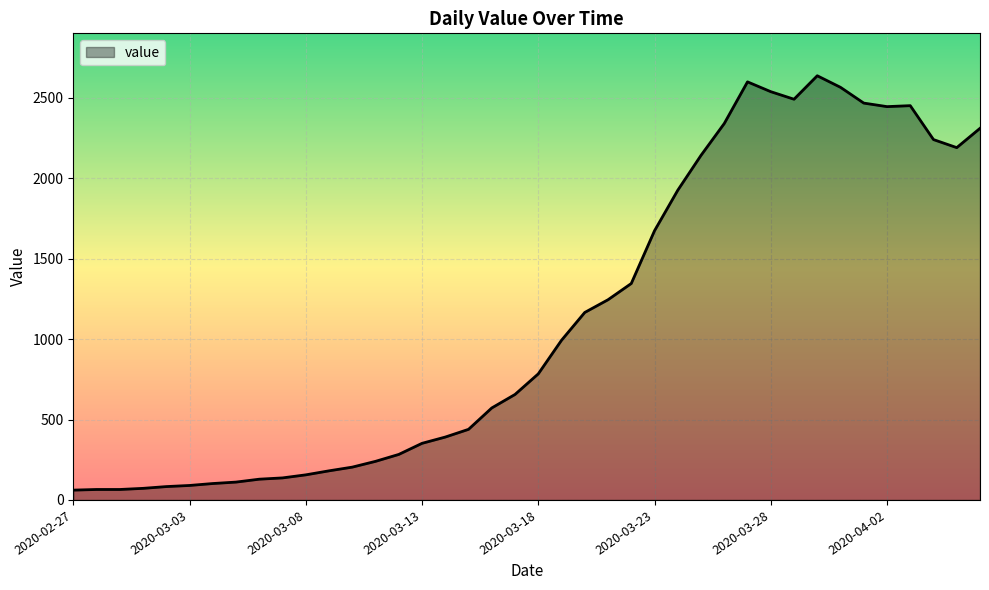

What is the maximum value shown in the chart?

2638